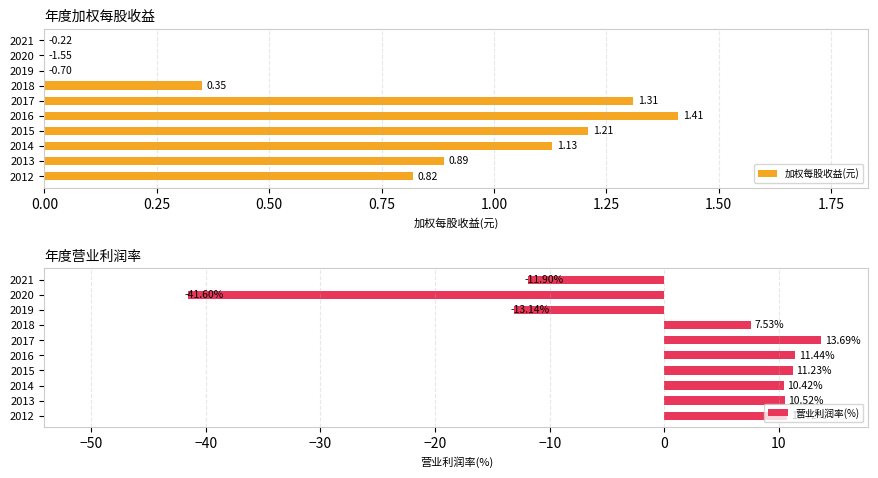

At how many categories does at least one series exceed -17?

10